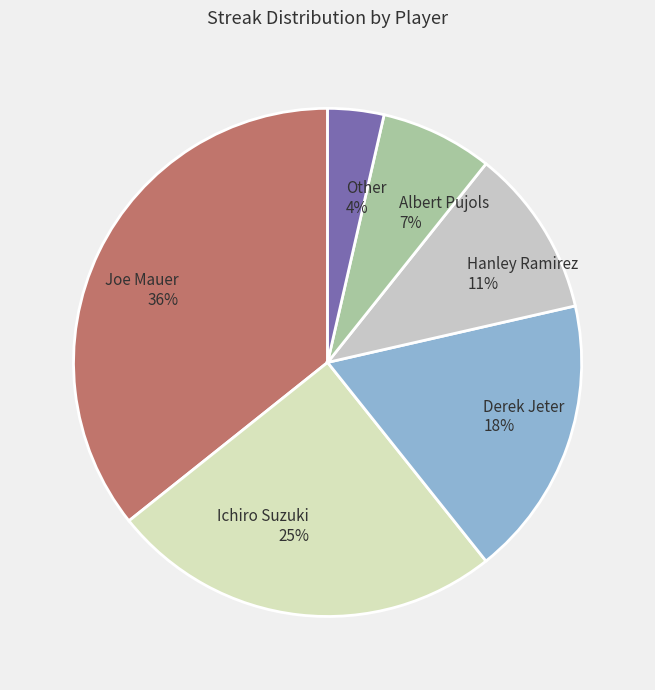

Is there a majority slice in this chart?

No